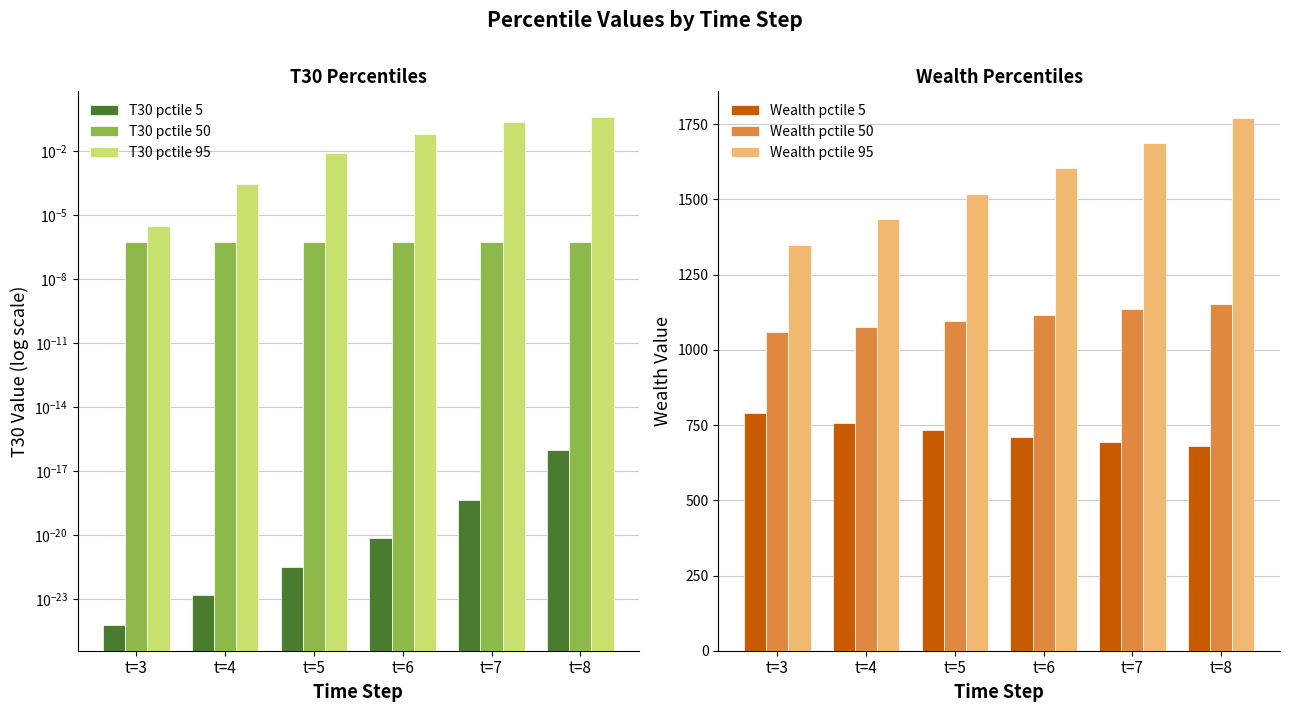

Which category has the lowest value in the Wealth pctile 5 series?

t=8